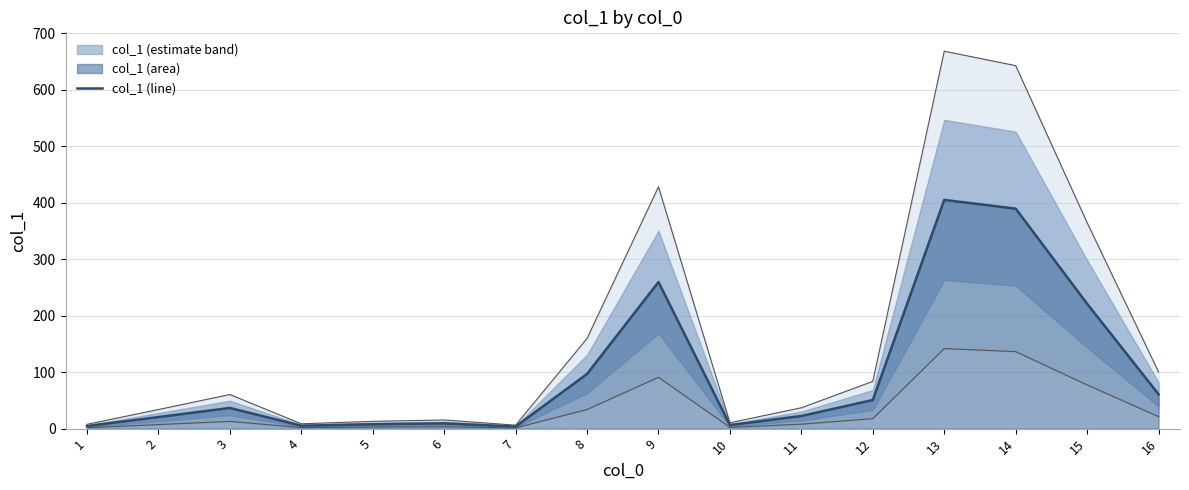

Rank the categories by value from lowest to highest.

7, 1, 4, 10, 5, 6, 2, 11, 3, 12, 16, 8, 15, 9, 14, 13